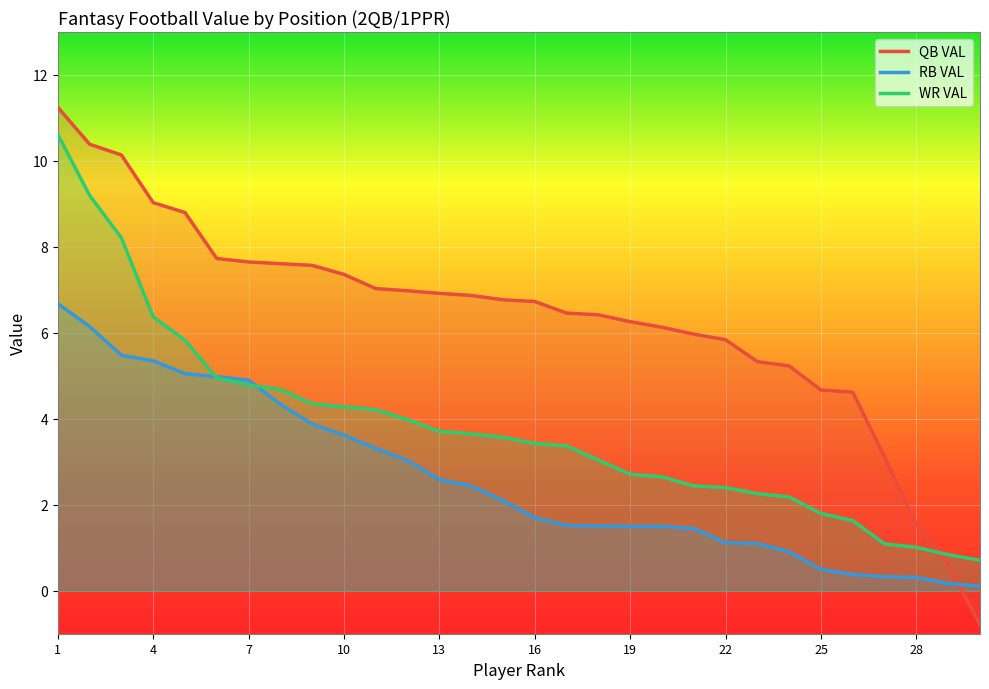

Which series changed the most between 5 and 7?

QB VAL